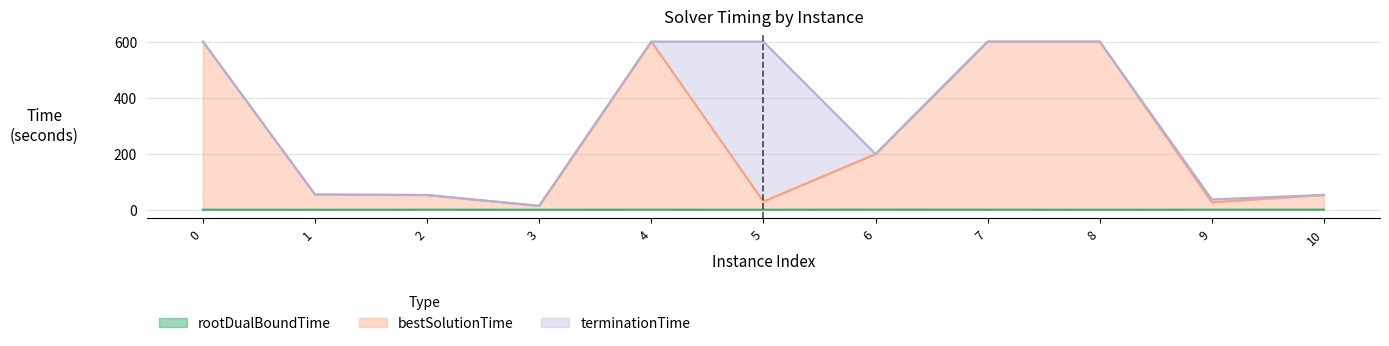

Is it true that rootDualBoundTime equals 0.7 at 6?

True